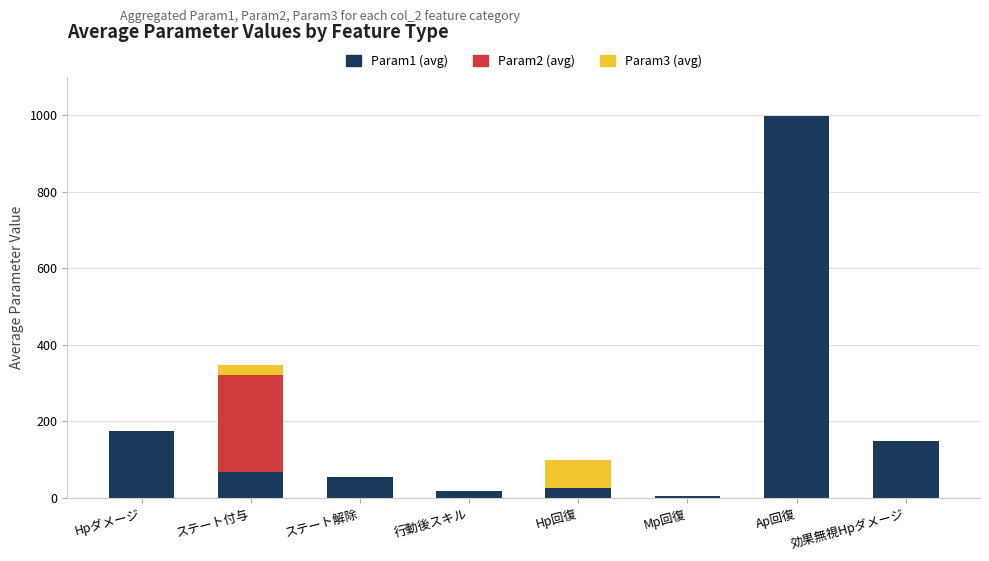

How many categories are shown in the chart?

8